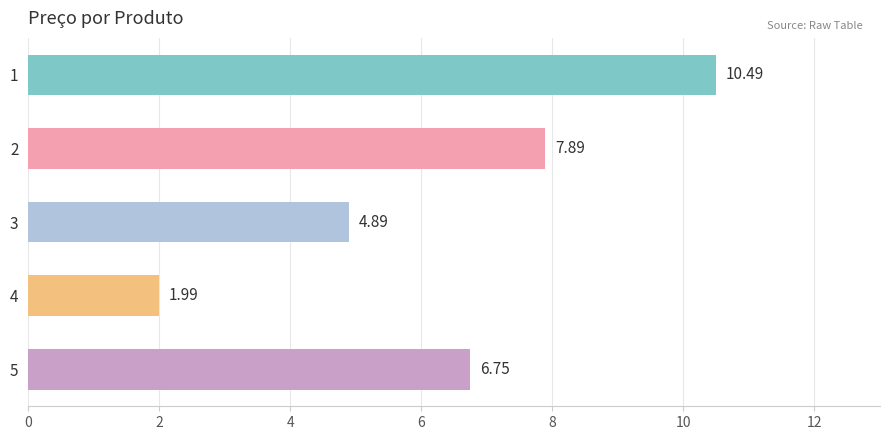

List the labels in order of value, largest first.

1, 2, 5, 3, 4